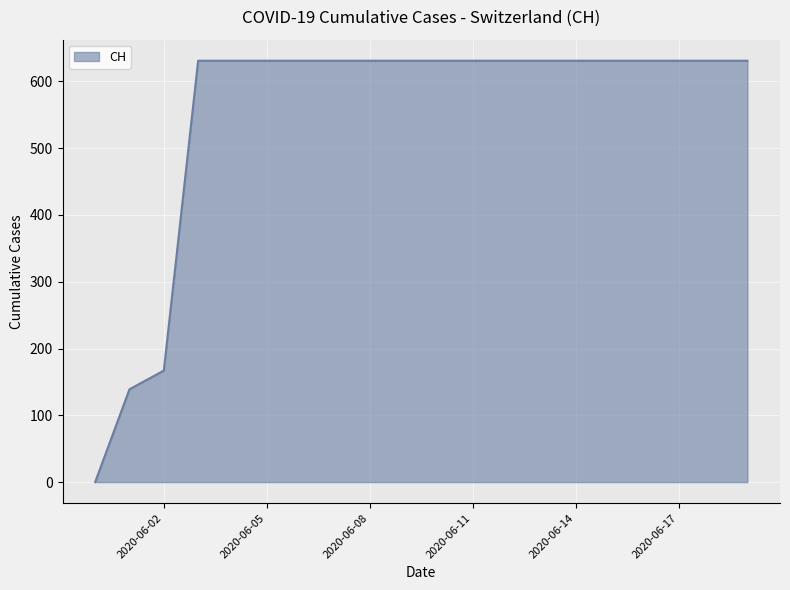

What is the greatest value displayed?

631